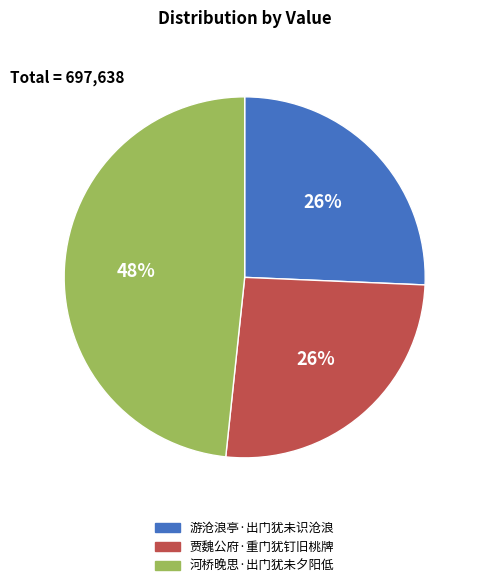

Count the number of slices in the pie.

3